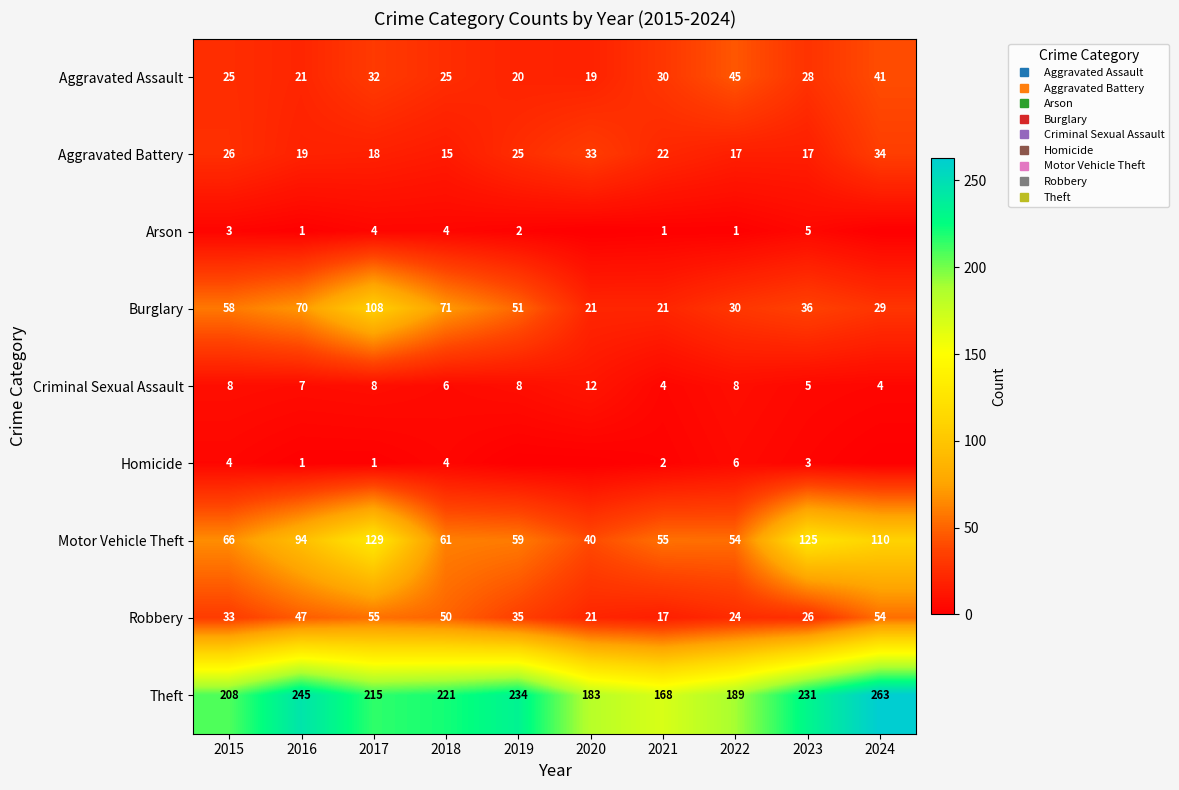

Which series has the largest total across all categories?

Theft